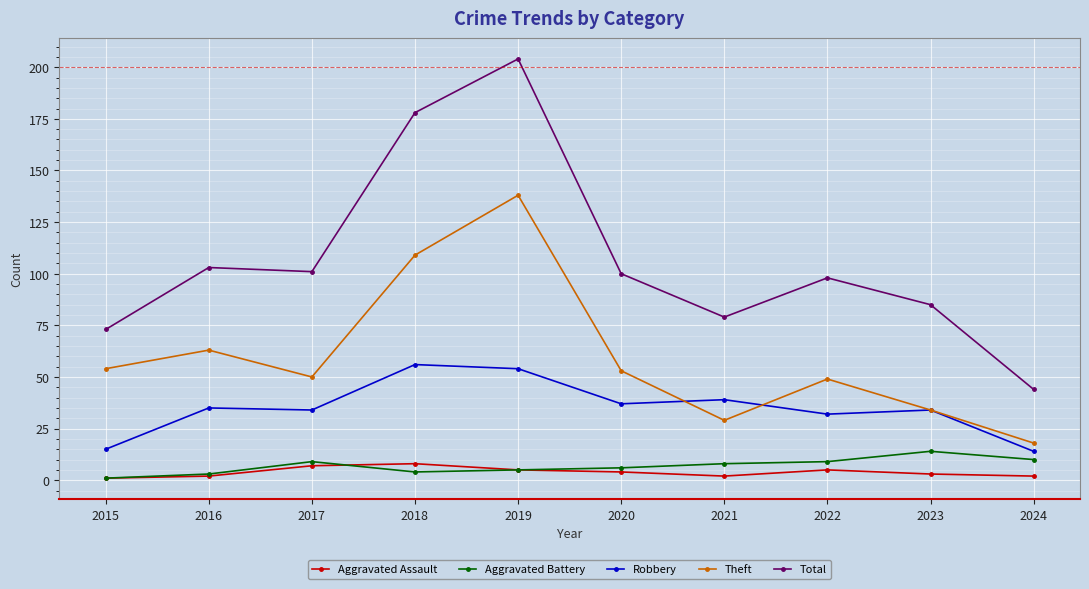

What are all the series names shown in the legend?

Aggravated Assault, Aggravated Battery, Robbery, Theft, Total